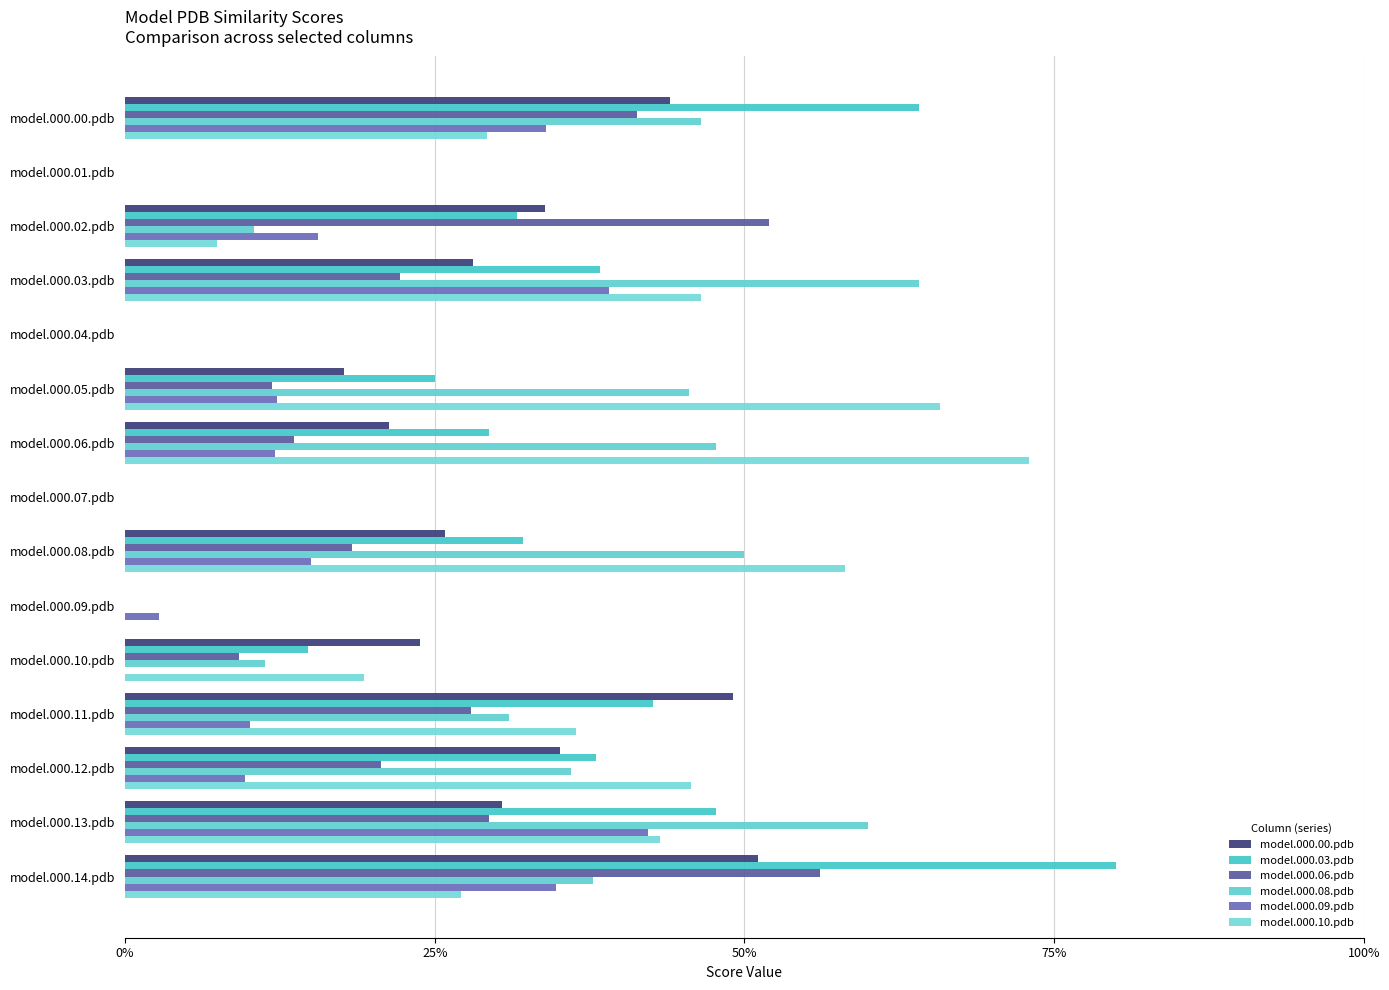

What are all the series names shown in the legend?

model.000.00.pdb, model.000.03.pdb, model.000.06.pdb, model.000.08.pdb, model.000.09.pdb, model.000.10.pdb